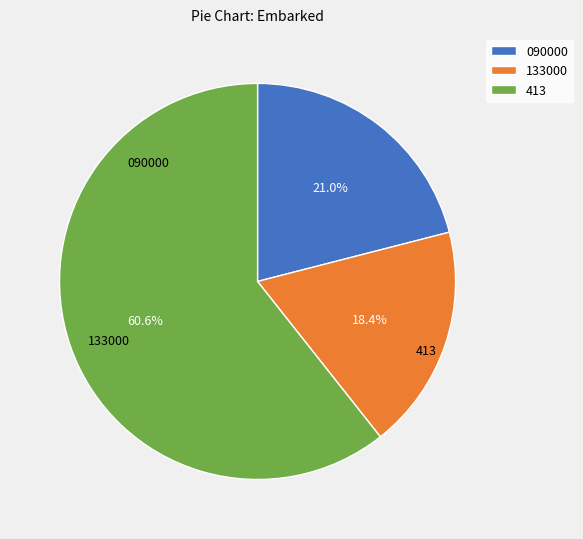

What is the smallest slice in the pie chart?

133000